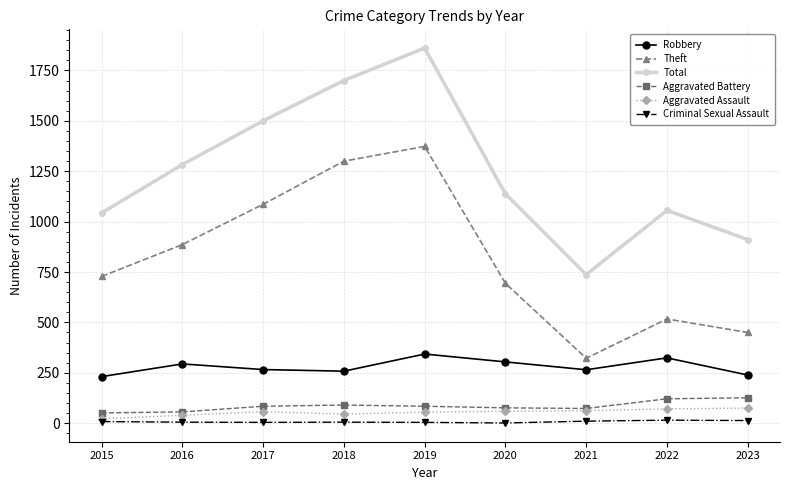

Does the chart display data point markers on the line(s)?

Yes